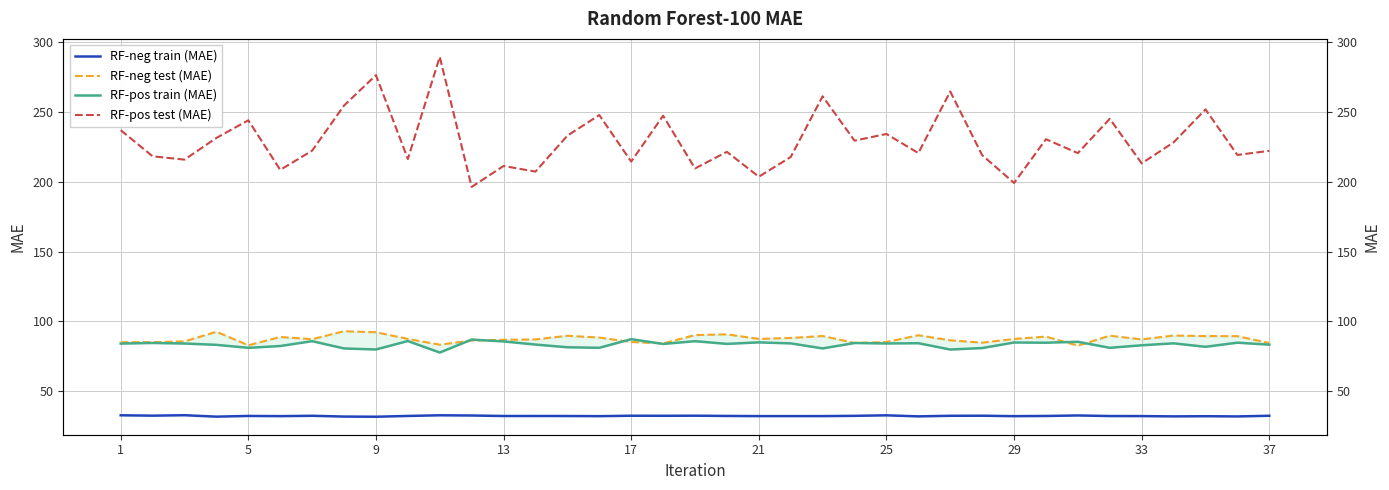

At how many categories does at least one series exceed 165?

37